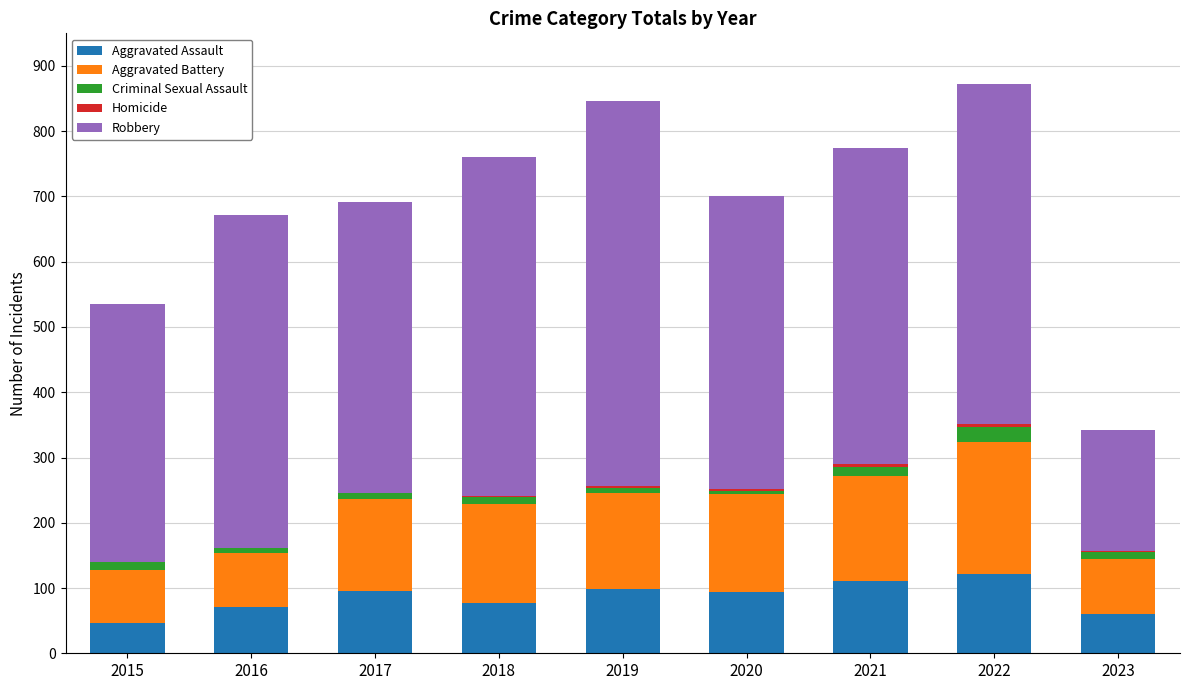

True or false: Aggravated Assault has a value of 63 at 2019.

False